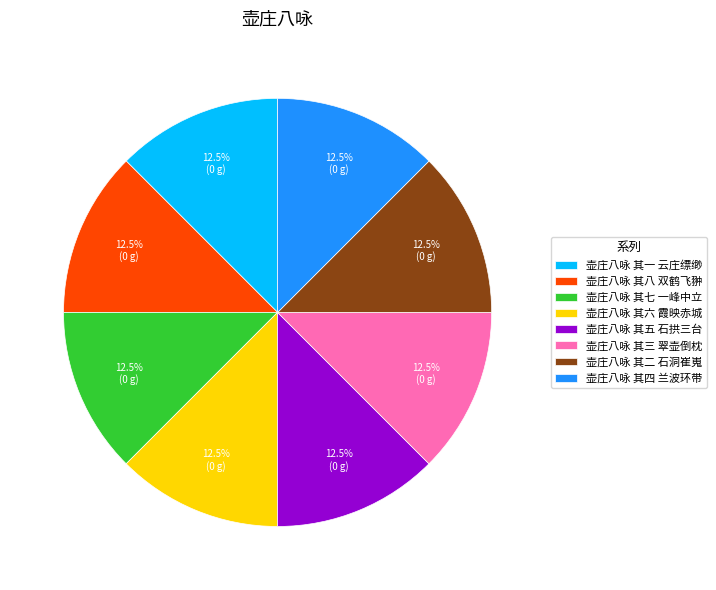

True or false: 壶庄八咏 其四 兰波环带 accounts for 21% of the total.

False